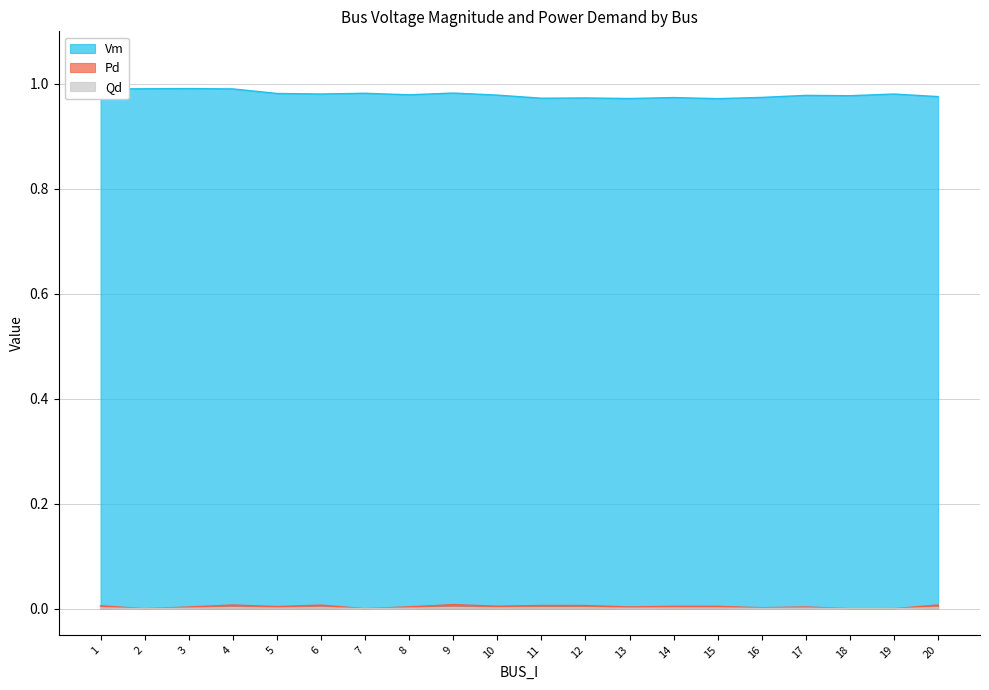

Which series has the largest range (max minus min)?

Vm